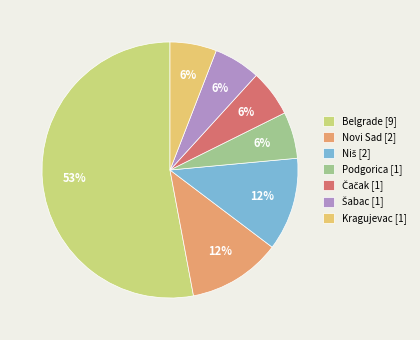

How many slices are in this pie chart?

7